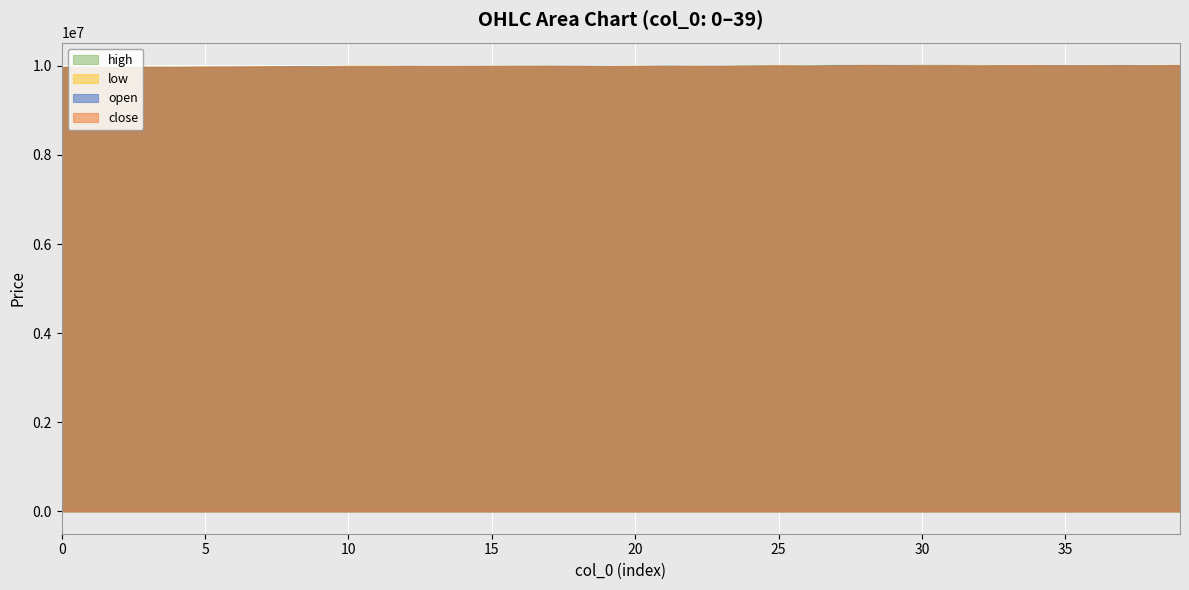

What is the difference between the maximum and minimum values in the low series?

42000